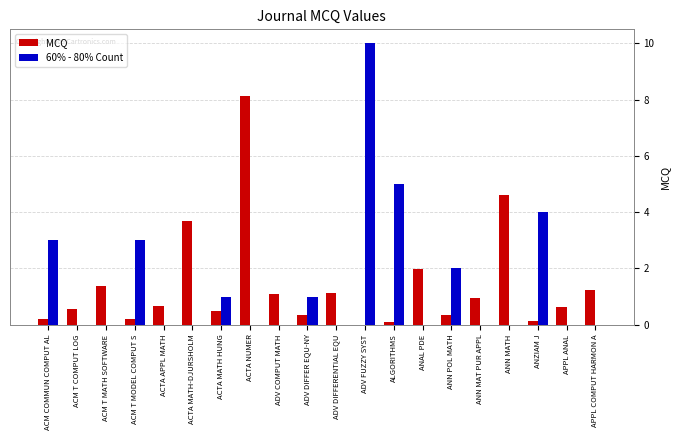

The value of MCQ at ACTA NUMER is 8.1. True or false?

True